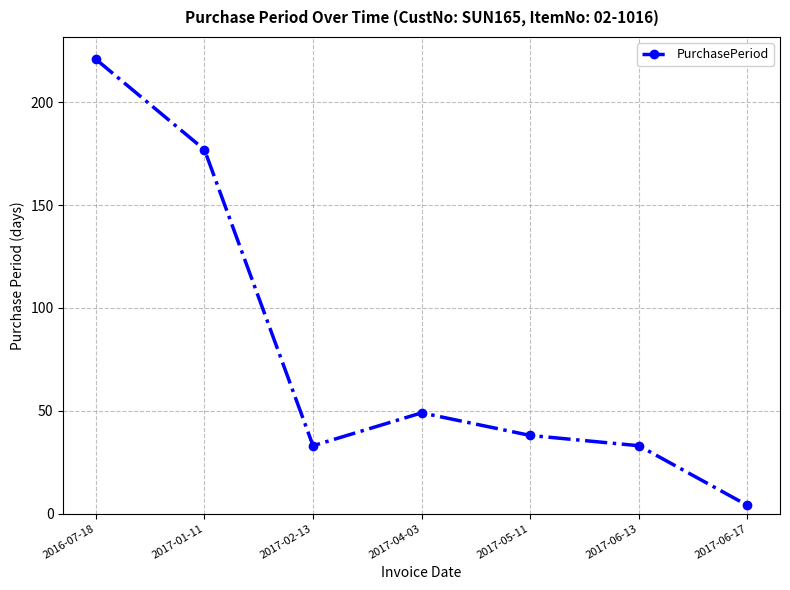

Between 2017-01-11 and 2016-07-18, which is larger?

2016-07-18